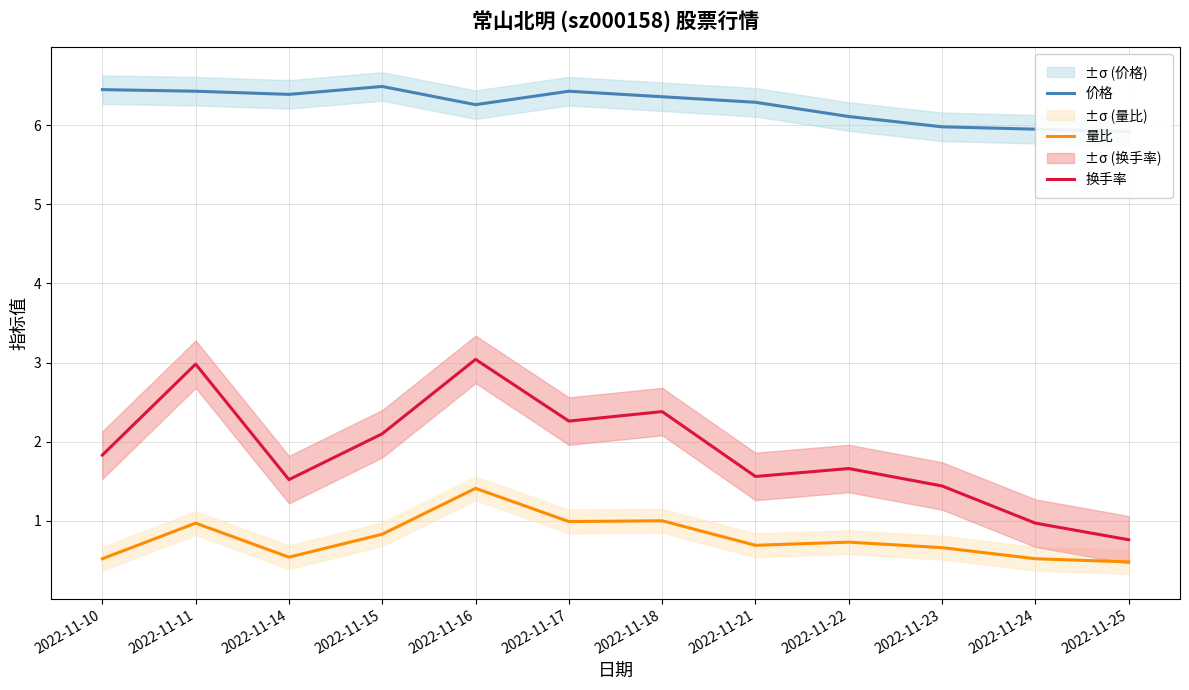

Reading left to right, extract all data points from this chart.

价格: 6.5	6.4	6.4	6.5	6.3	6.4	6.4	6.3	6.1	6.0	6.0	5.9
量比: 0.5	1.0	0.5	0.8	1.4	1.0	1.0	0.7	0.7	0.7	0.5	0.5
换手率: 1.8	3.0	1.5	2.1	3.0	2.3	2.4	1.6	1.7	1.4	1.0	0.8